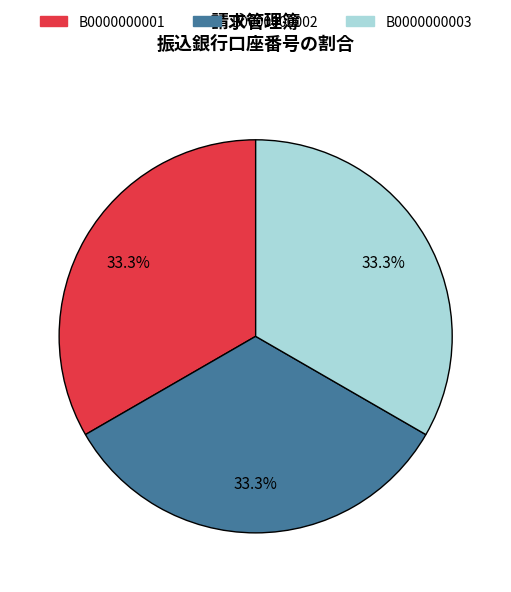

Is B0000000002 the majority of the pie?

No